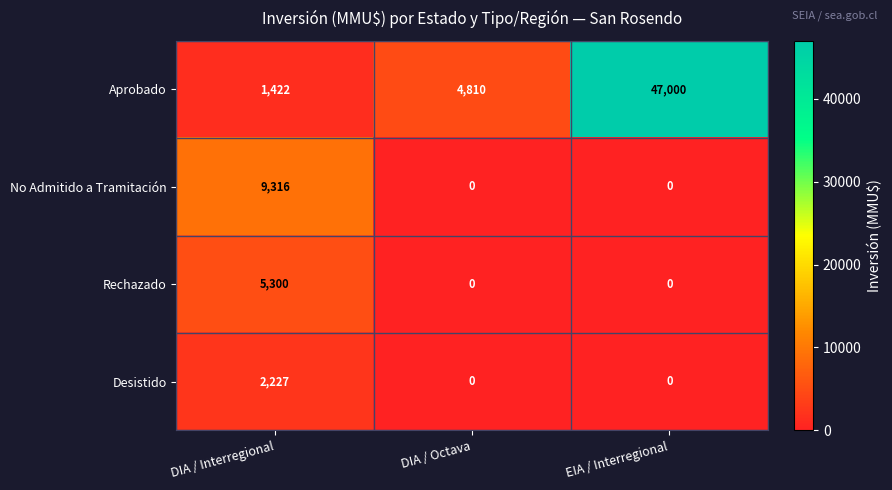

What is the average value of the Aprobado series?

17744